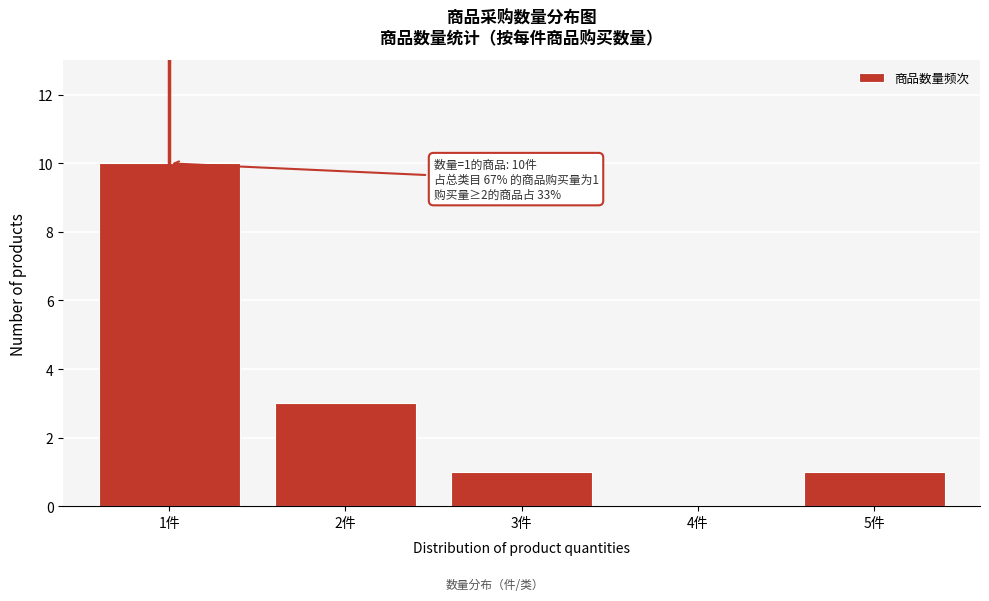

Reading left to right, what are all the values shown in this chart?

1件=10	2件=3	3件=1	4件=0	5件=1